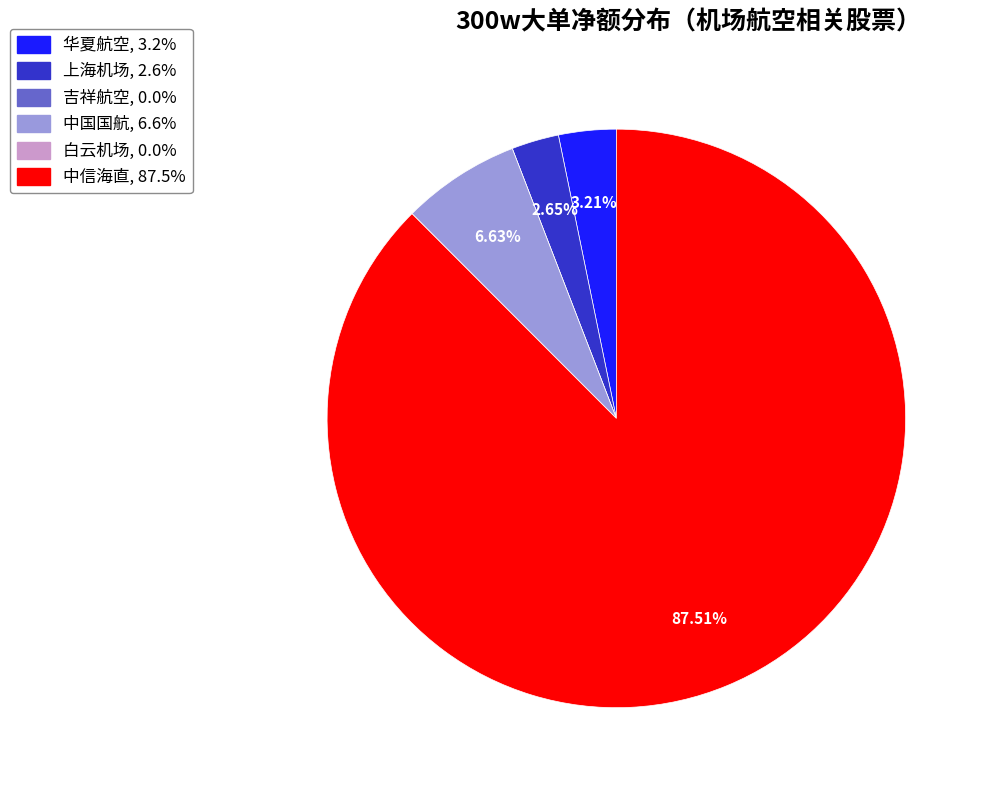

Is 华夏航空 the majority of the pie?

No